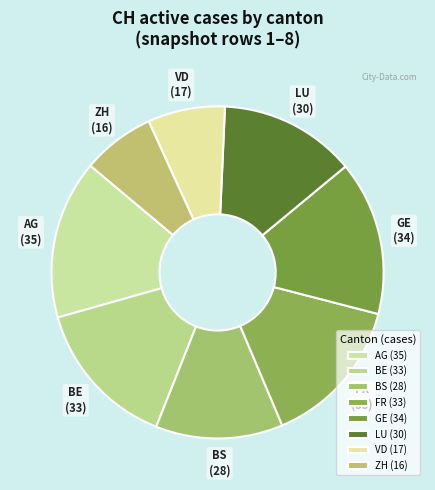

True or false: BE accounts for 25% of the total.

False